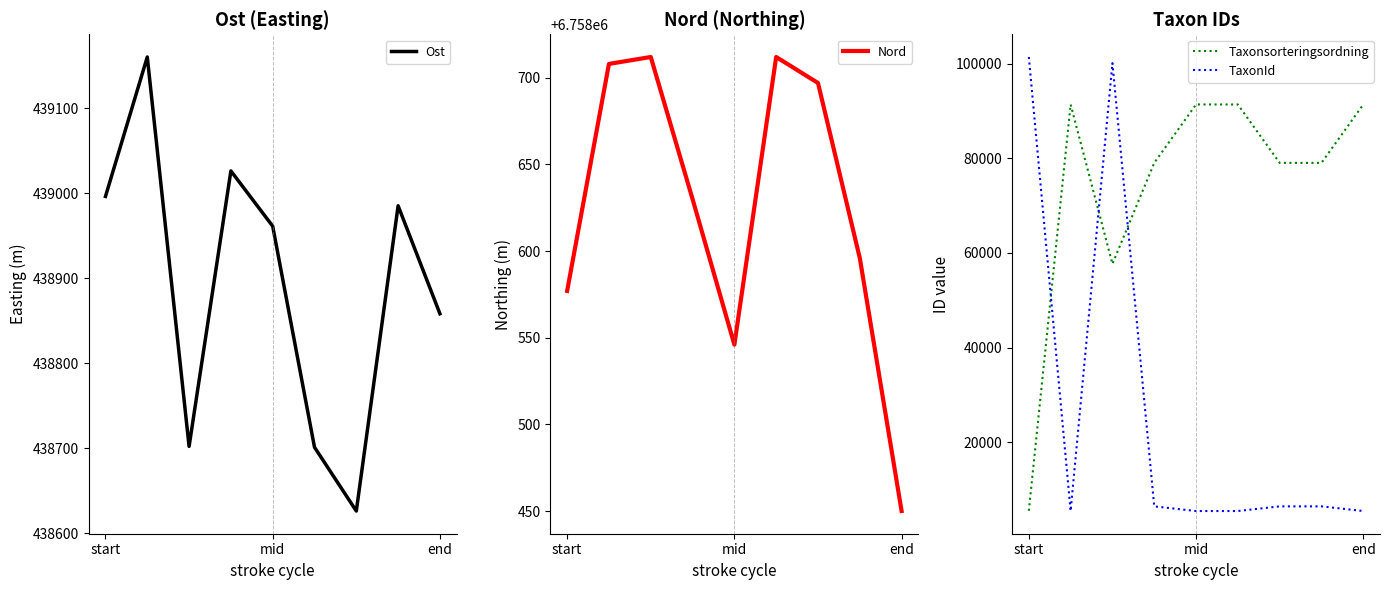

Is it true that Taxonsorteringsordning equals 32190 at end?

False